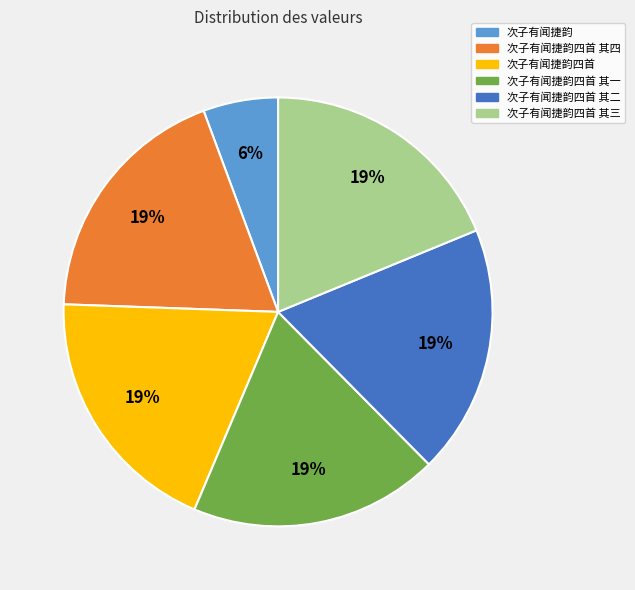

Approximately how many times larger is the value at 次子有闻捷韵四首 其二 compared to 次子有闻捷韵四首?

1.0